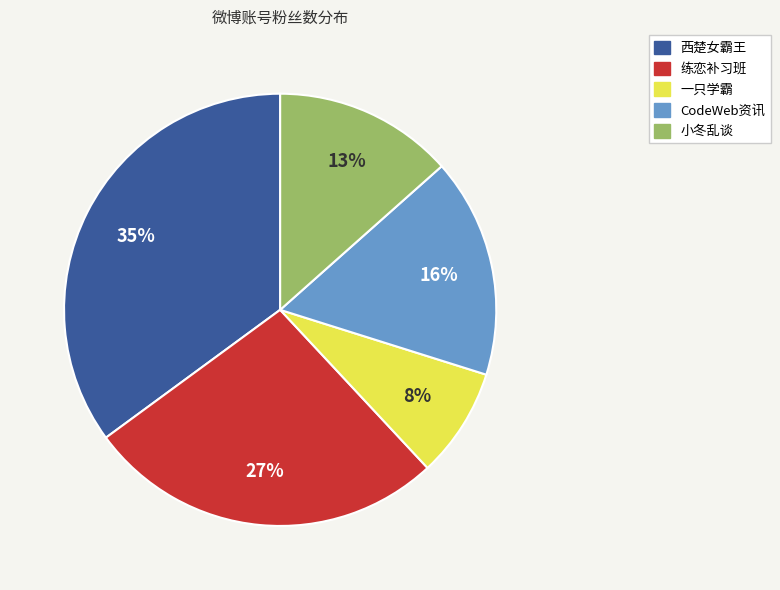

Rank the categories by value from lowest to highest.

一只学霸, 小冬乱谈, CodeWeb资讯, 练恋补习班, 西楚女霸王